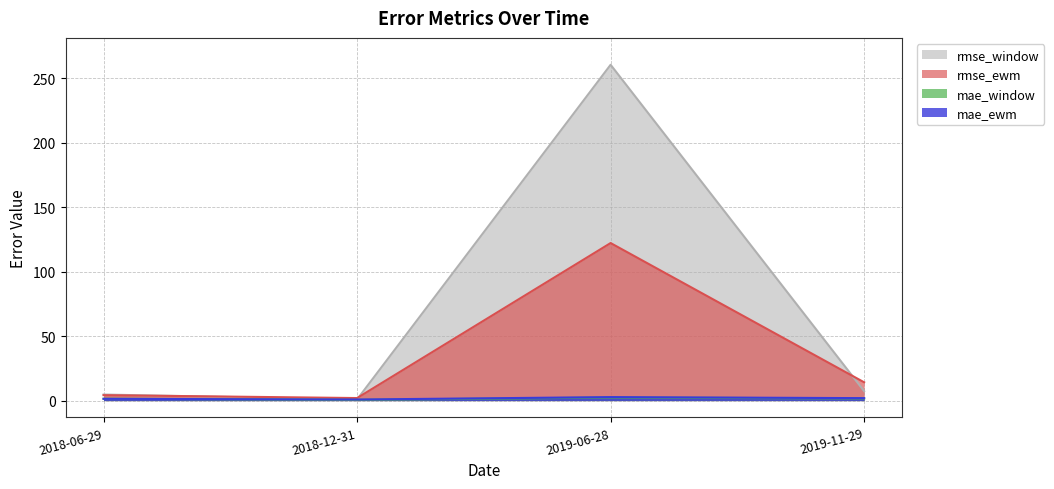

What is the spread (max minus min) of values at 2018-06-29?

3.3